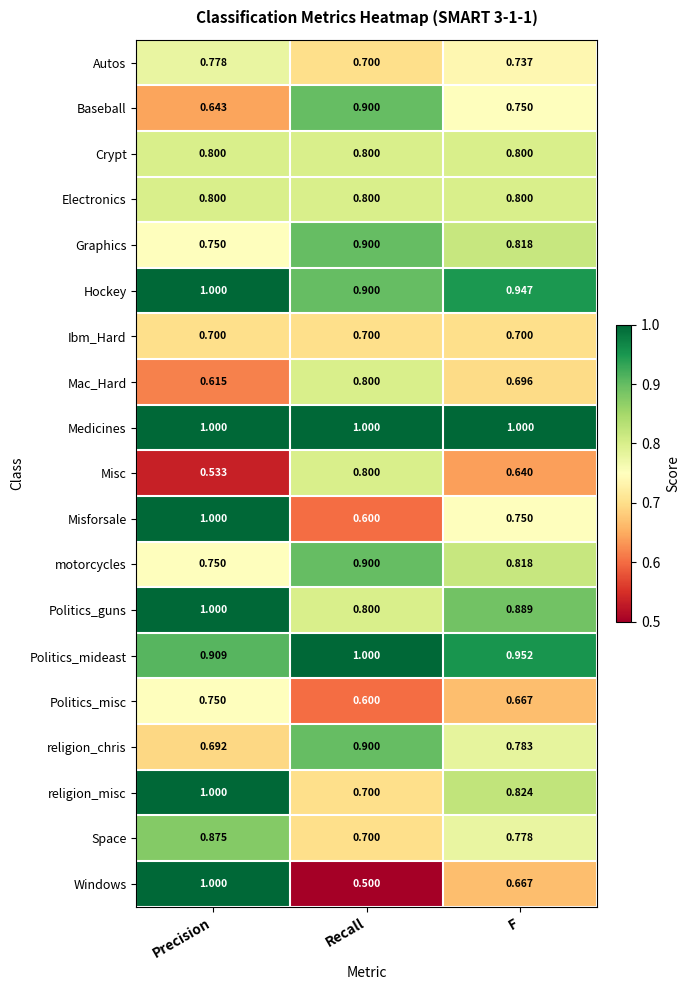

Which label corresponds to the smallest value in the chart?

Recall